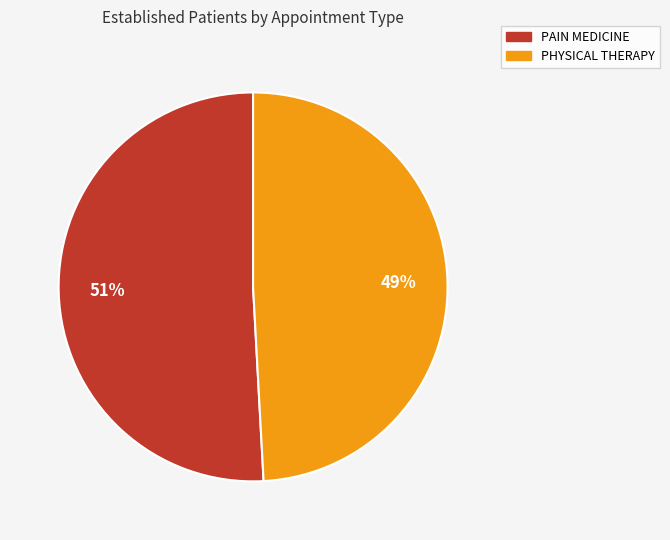

Count the number of slices in the pie.

2